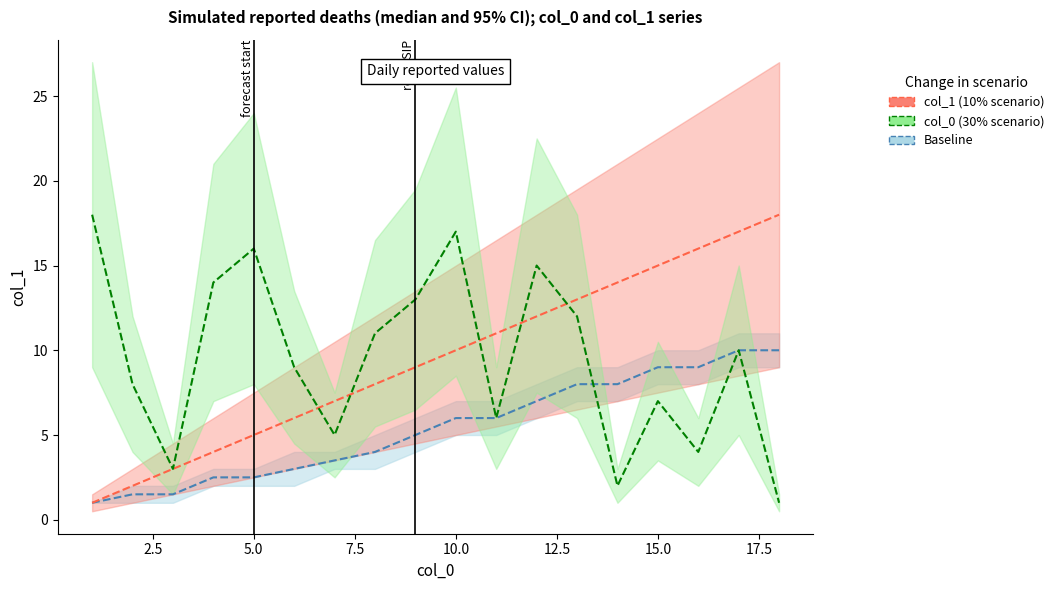

True or false: col_1_lower and col_1_upper cross at least once.

False